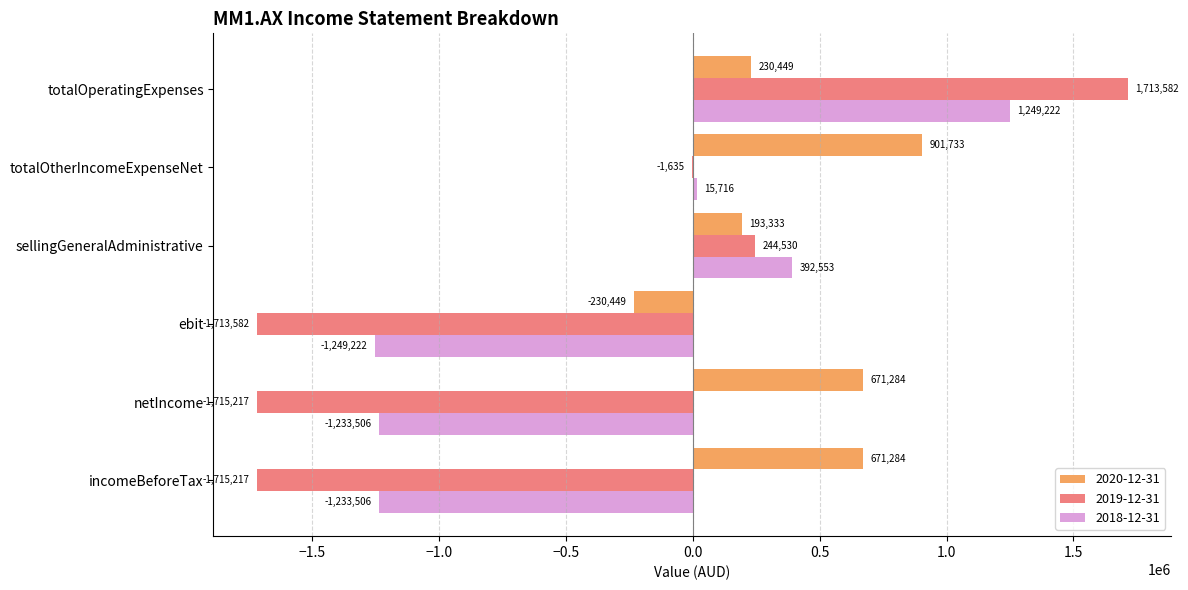

Between ebit and sellingGeneralAdministrative, which series saw the biggest shift?

2019-12-31